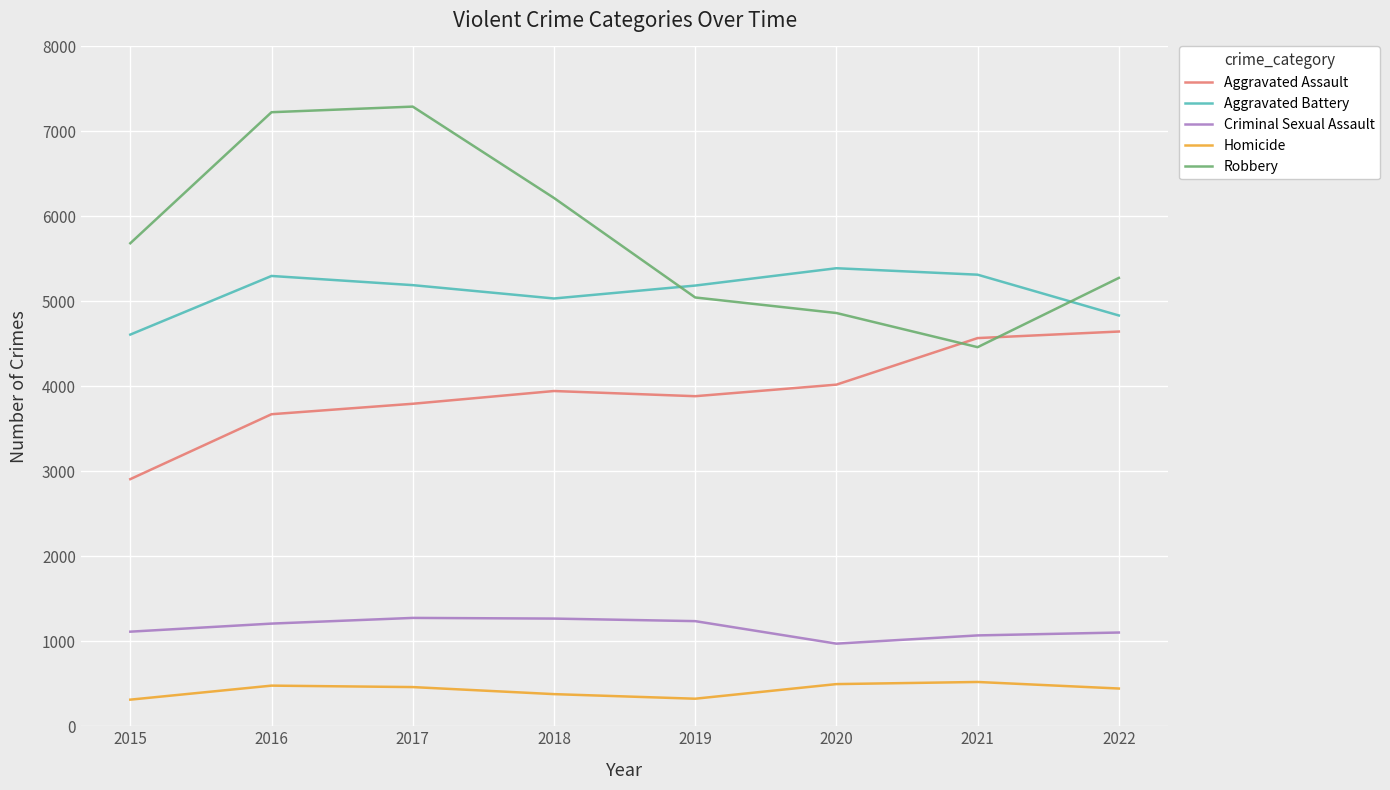

Is this an area chart (filled region under the line)?

No